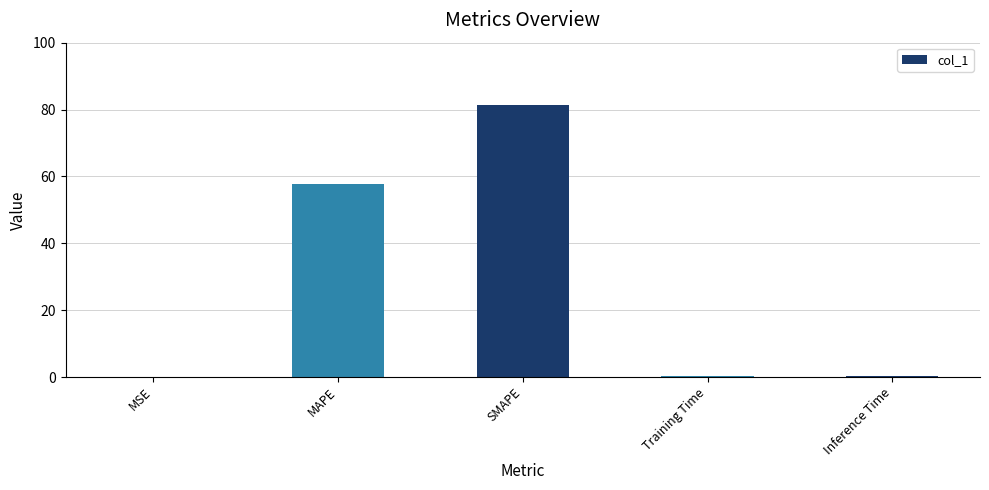

Which category has the highest value across all series?

SMAPE